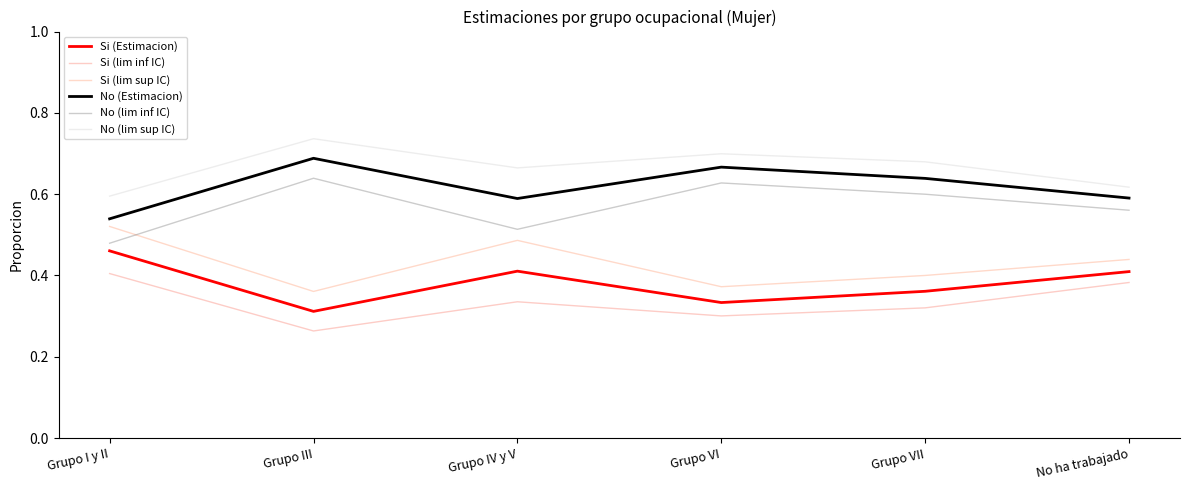

What is the label of the 6th point from the right?

Grupo I y II